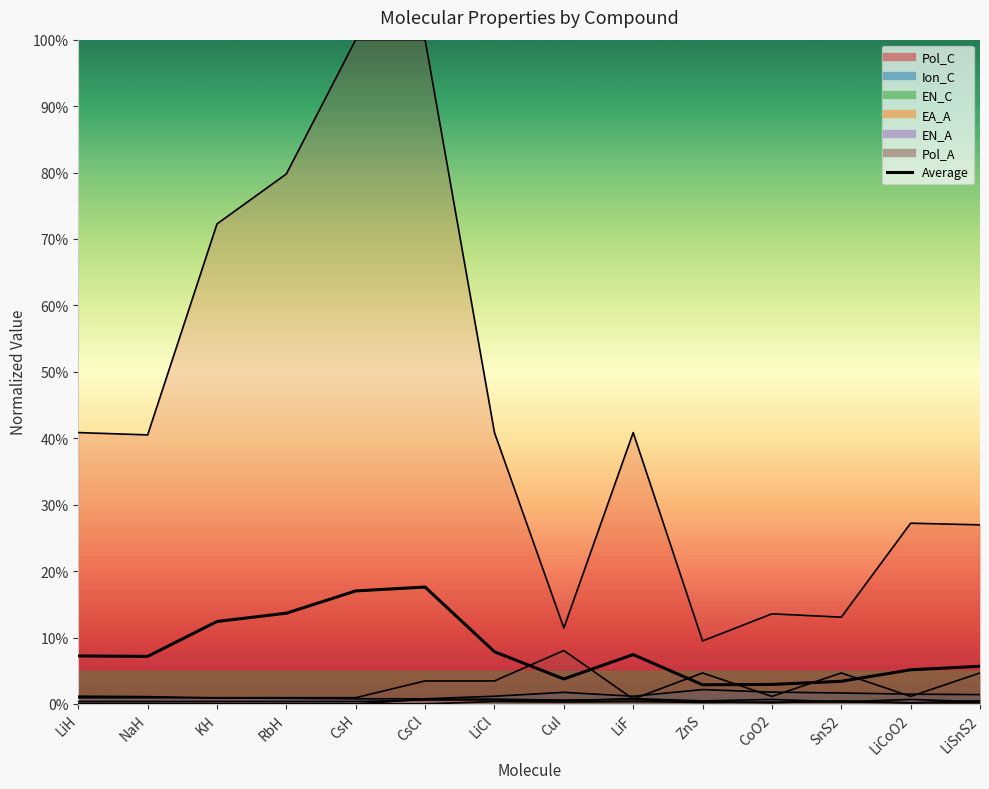

Reading left to right, transcribe all the data shown in this chart.

LiH=0.1	NaH=0.1	KH=0.1	RbH=0.1	CsH=0.2	CsCl=0.2	LiCl=0.1	CuI=0.0	LiF=0.1	ZnS=0.0	CoO2=0.0	SnS2=0.0	LiCoO2=0.1	LiSnS2=0.1